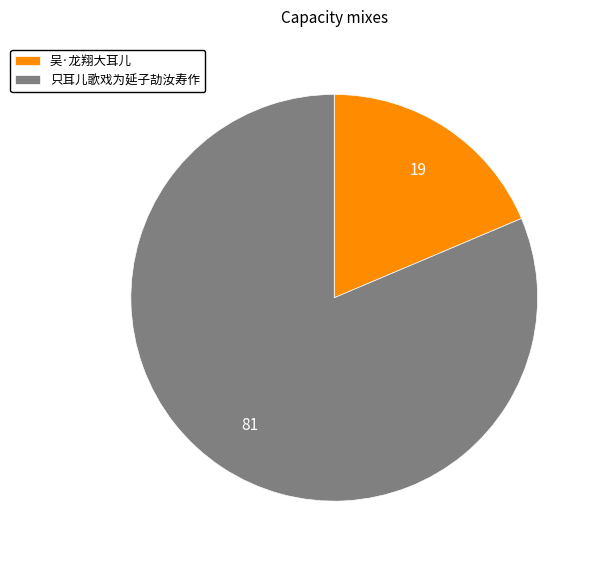

Which category has the smallest portion of the pie?

吴·龙翔大耳儿